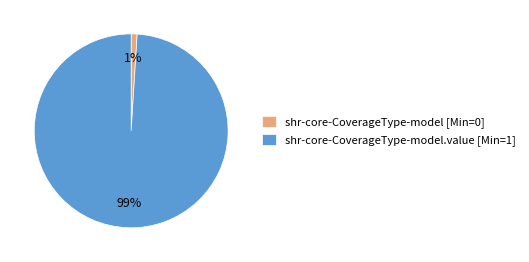

To the nearest percent, what is the average slice percentage?

50%